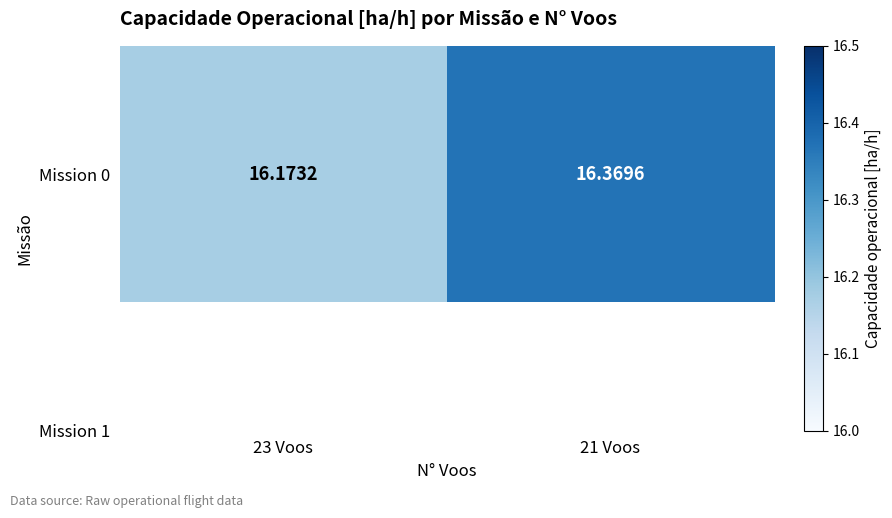

Where is the data nearest to the value 16?

23 Voos